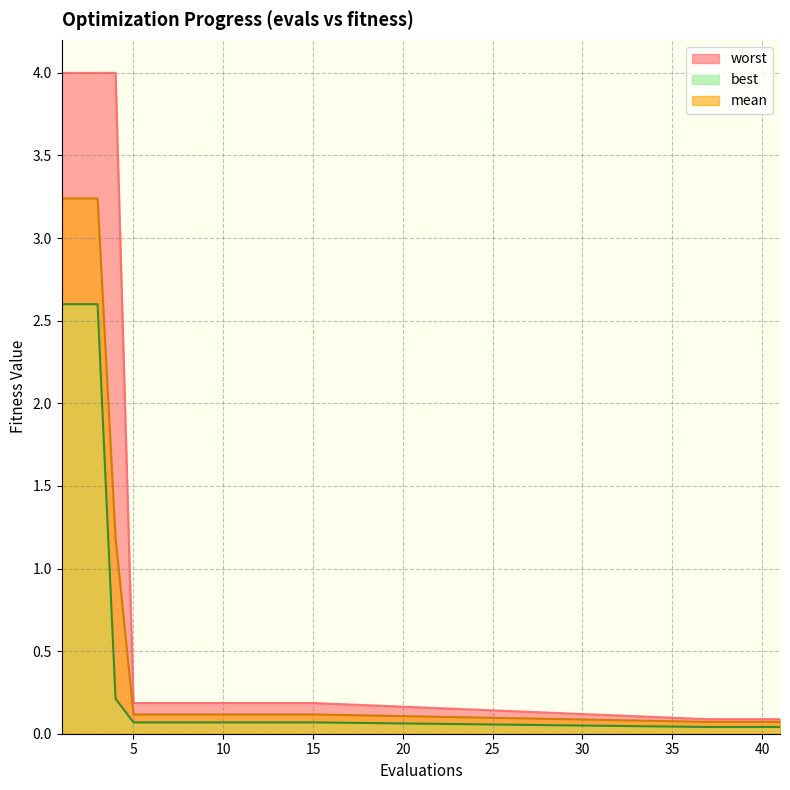

What is the difference between the maximum and minimum values in the best series?

2.6